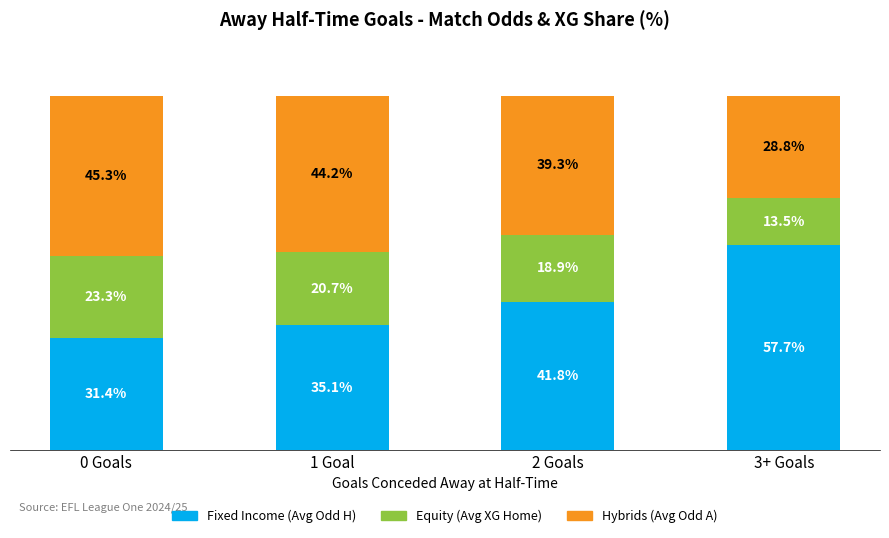

Does the chart contain stacked bars?

Yes